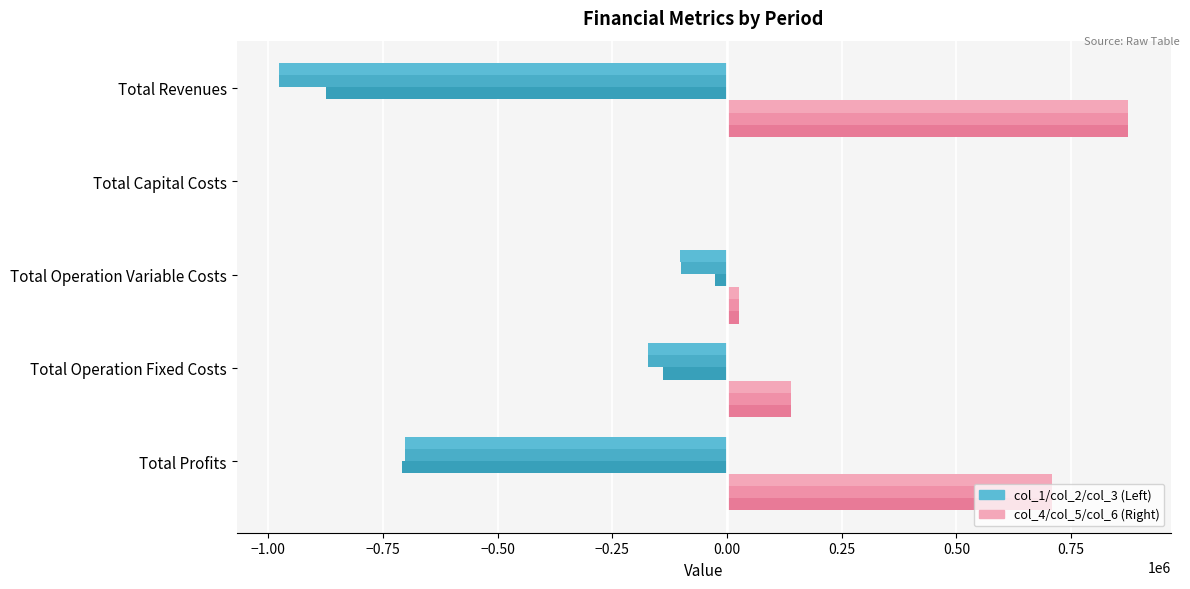

The value of col_4 at Total Profits is 410204.2. True or false?

False